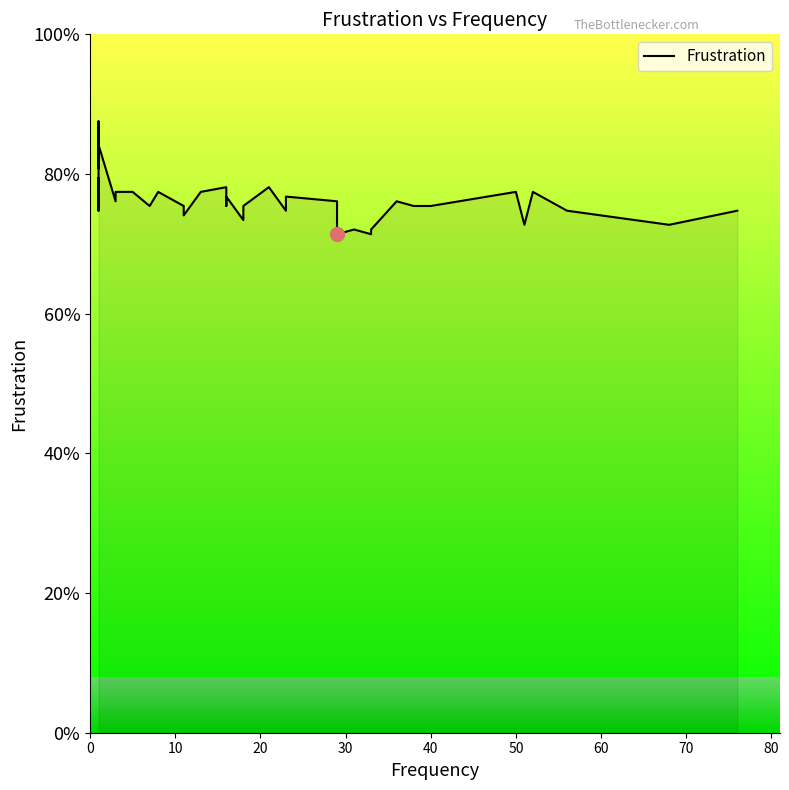

Does the chart have visible grid lines?

No